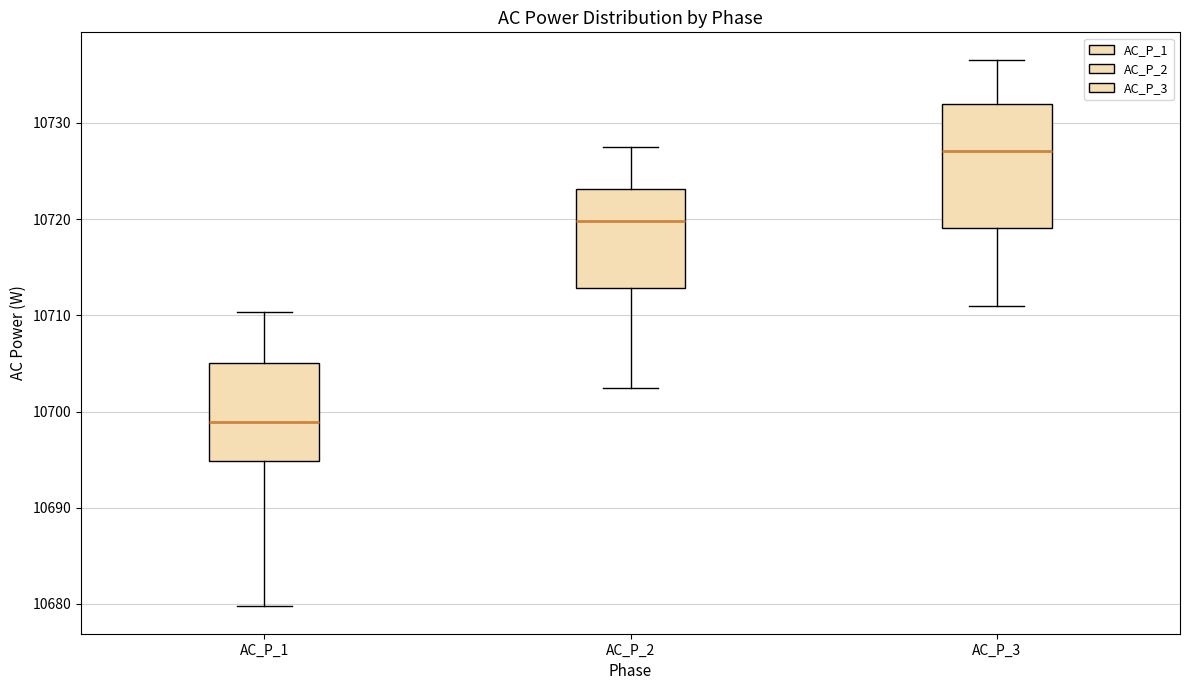

Which box's median line is the lowest?

AC_P_1